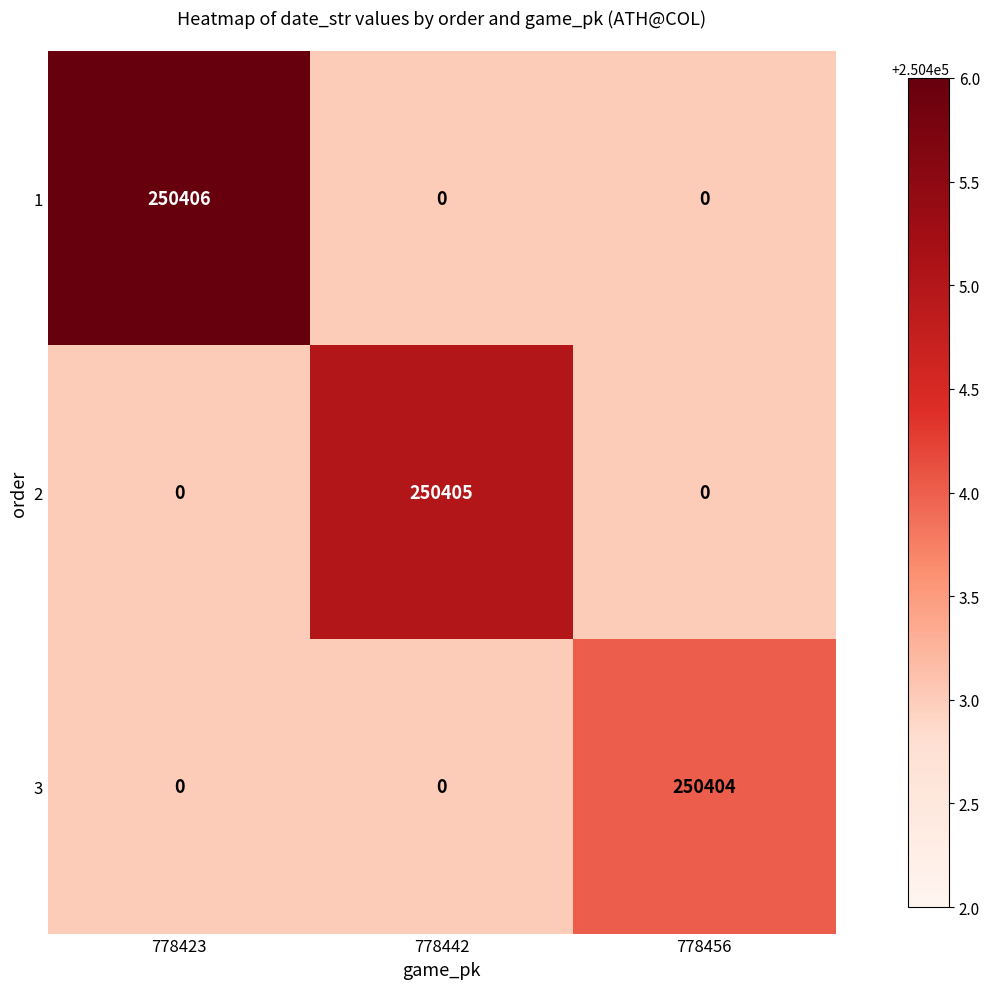

Is the value of 2 at 778442 greater than the value of 1 at 778456?

Yes